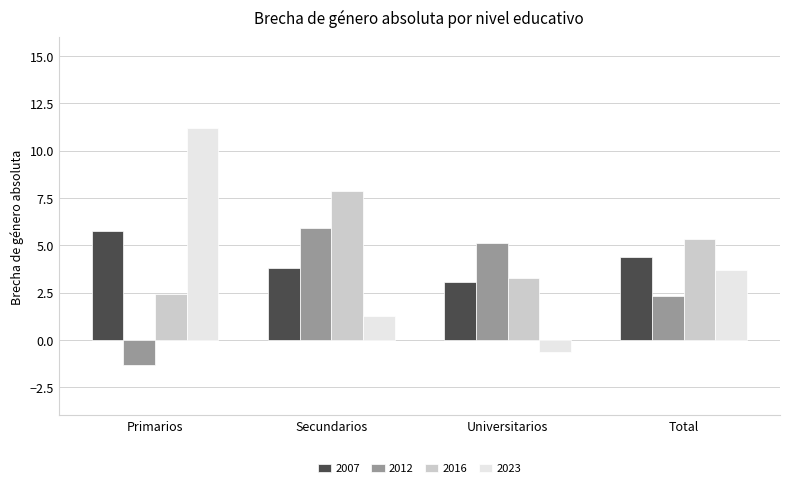

What is the difference between the highest and lowest values at Primarios?

12.6